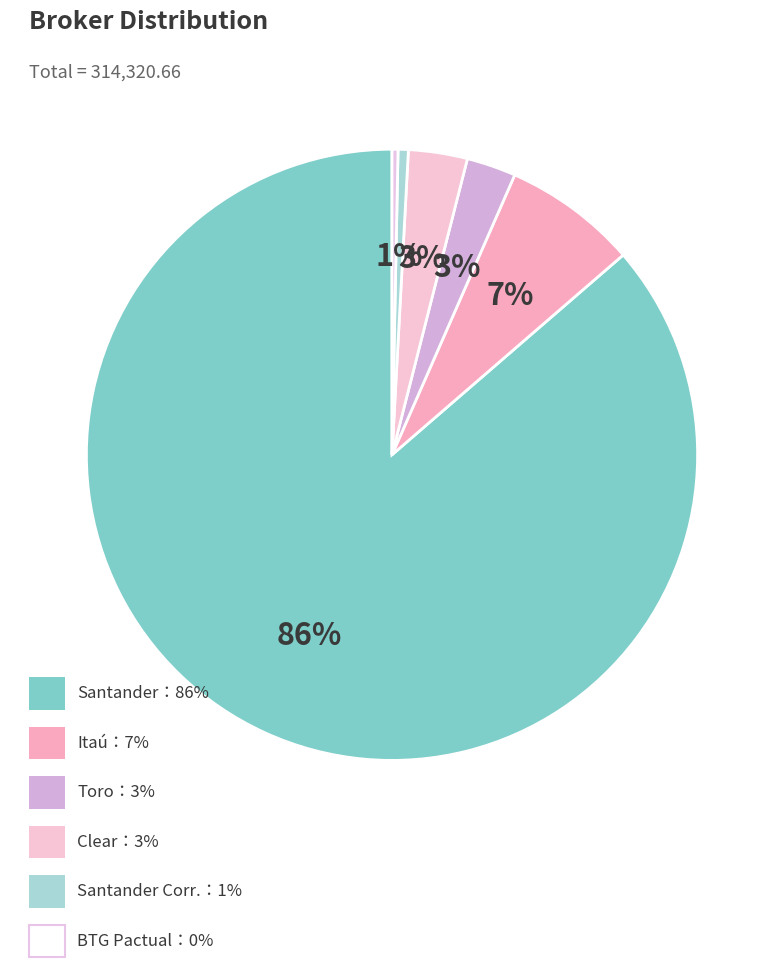

Count the number of slices in the pie.

6